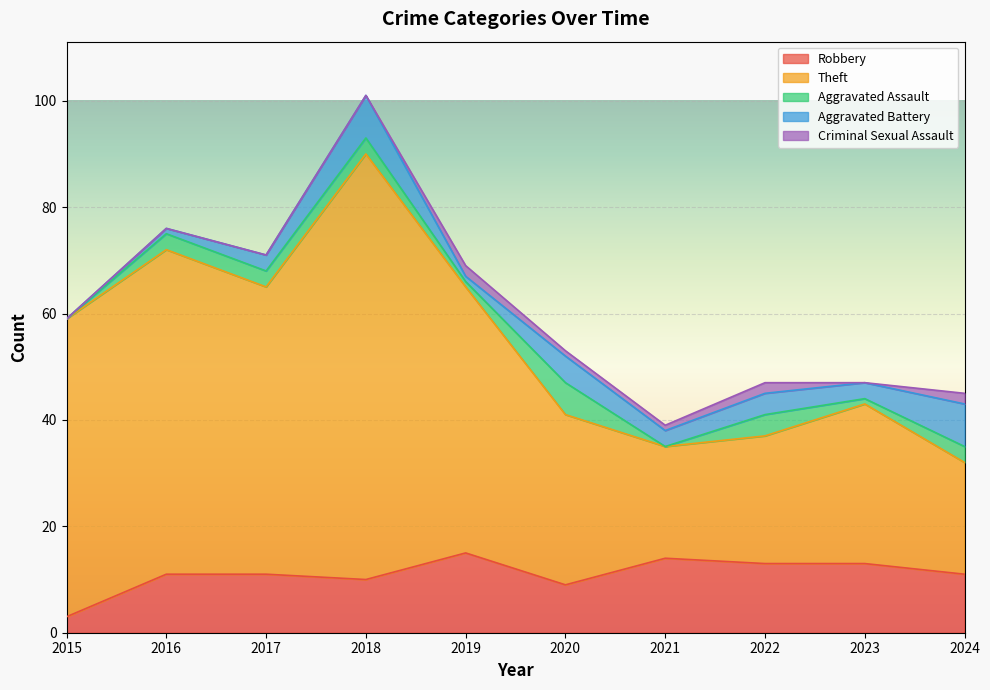

What is the difference between the second highest and second lowest values in the Criminal Sexual Assault series?

2